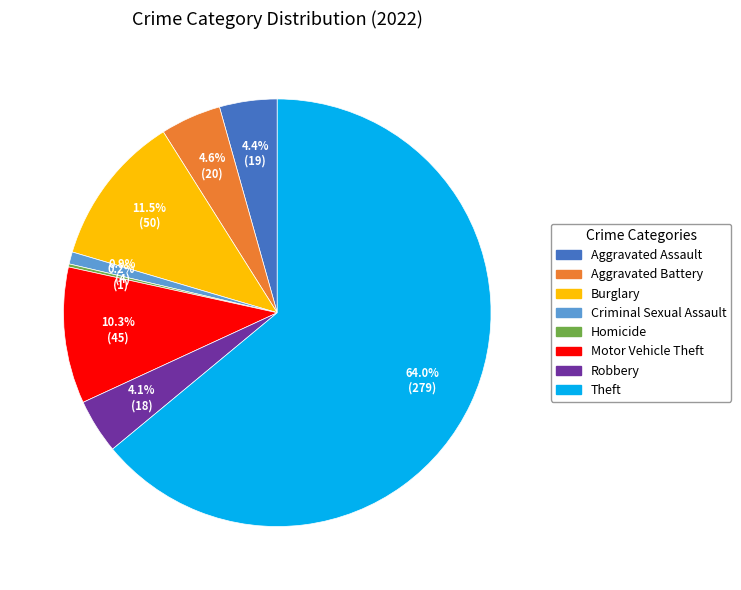

Is there a majority slice in this chart?

Yes